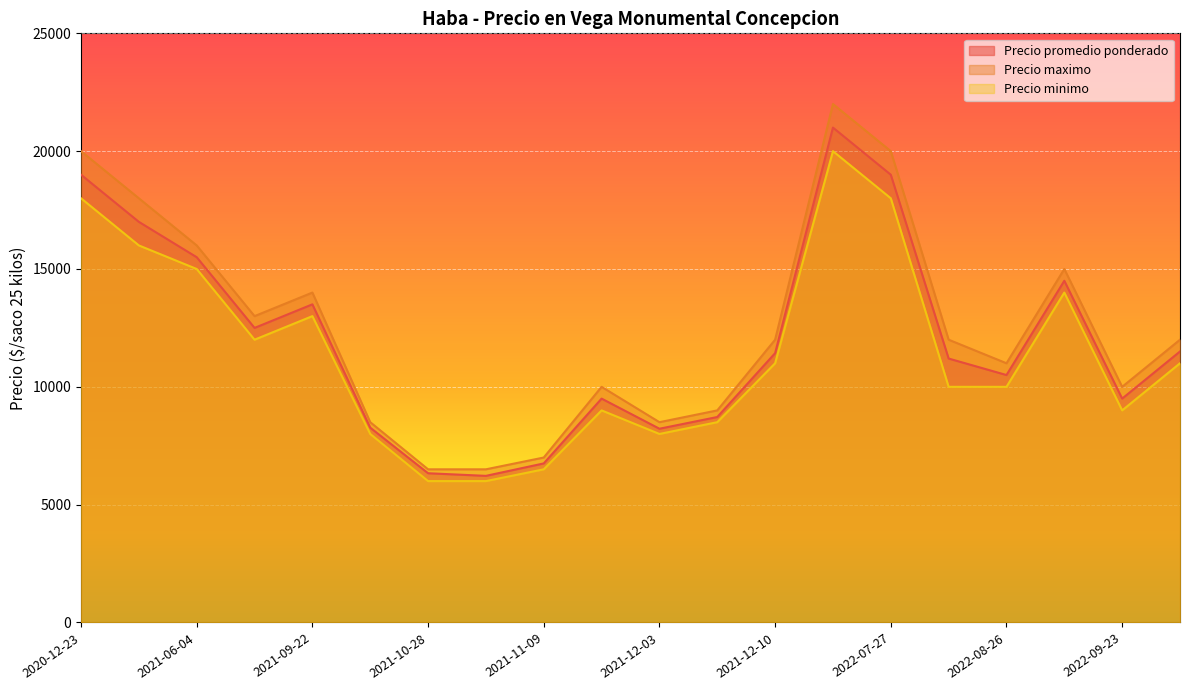

What is the highest value of the Precio minimo series?

20000